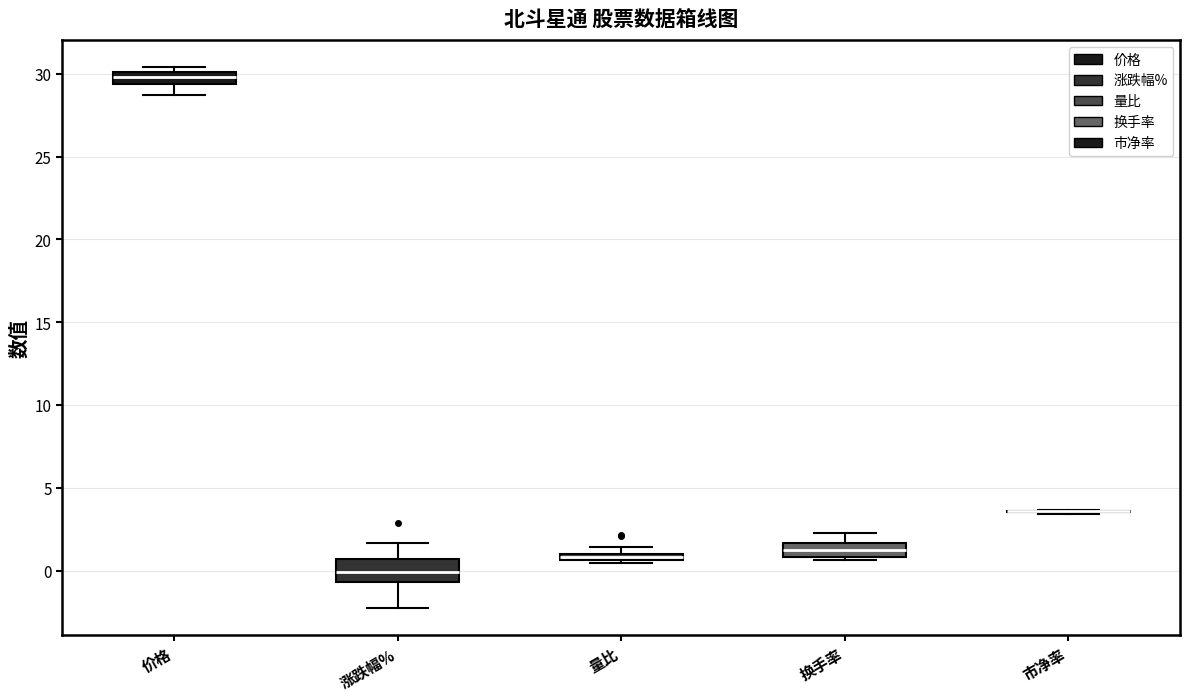

Comparing the boxes themselves (not the whiskers), which one is the tallest?

涨跌幅%